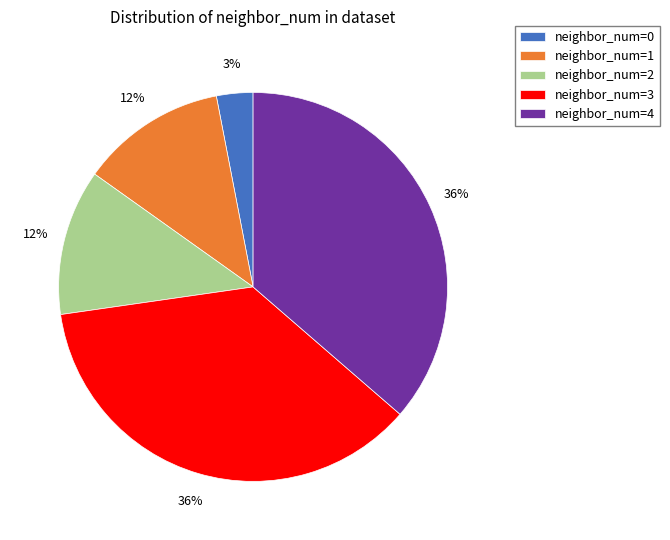

Is it true that neighbor_num=1 is 12% of the pie?

True